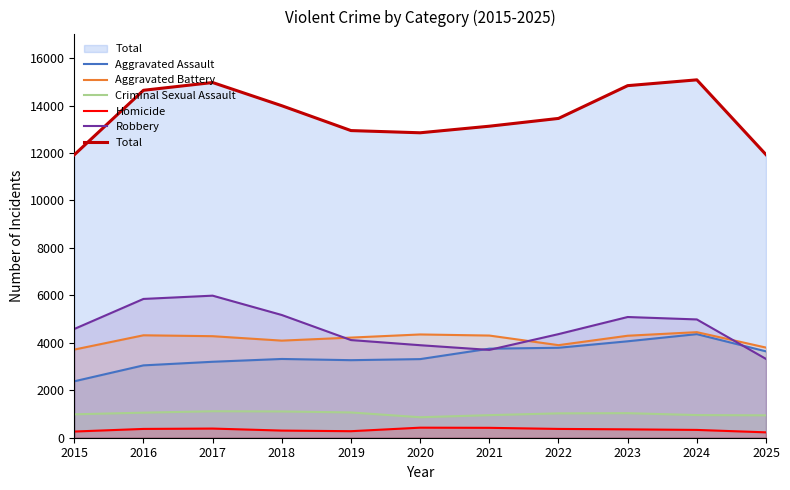

True or false: Aggravated Assault and Total intersect in this chart.

False